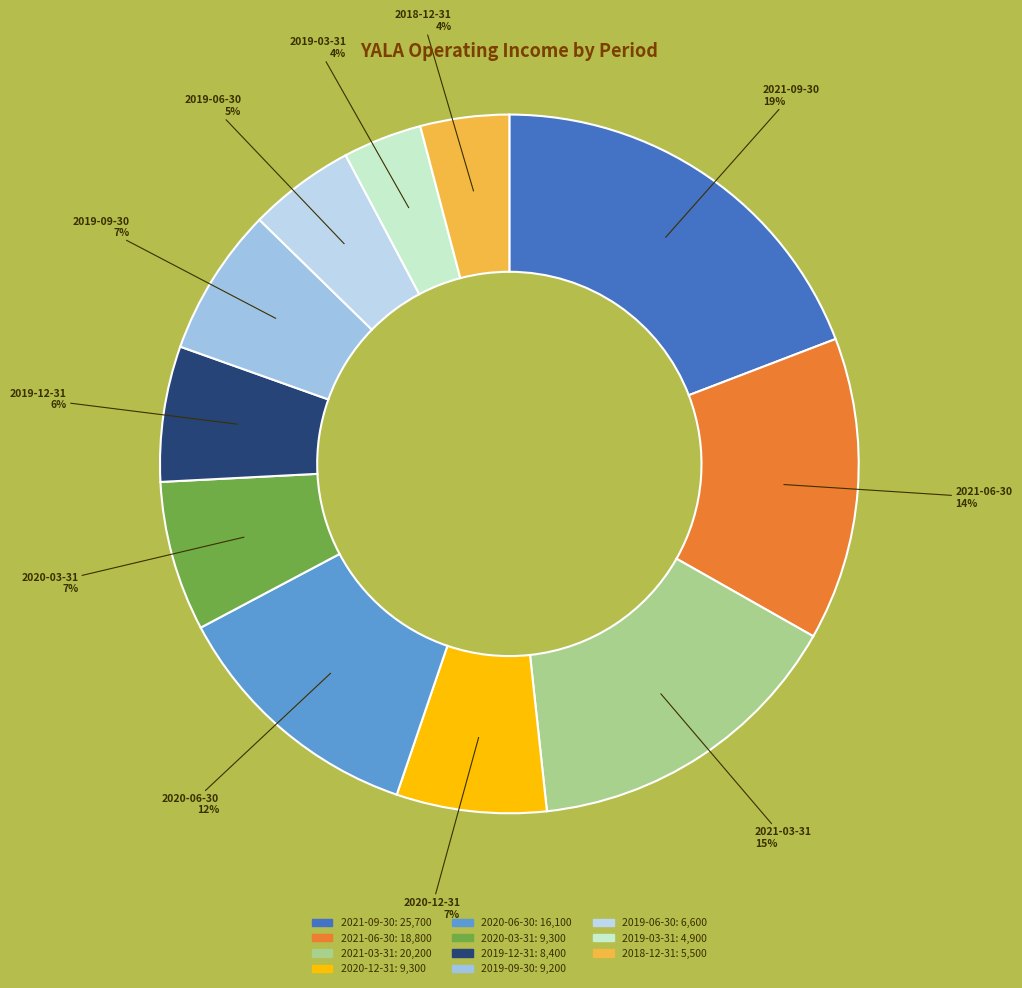

What is the largest slice in the pie chart?

2021-09-30